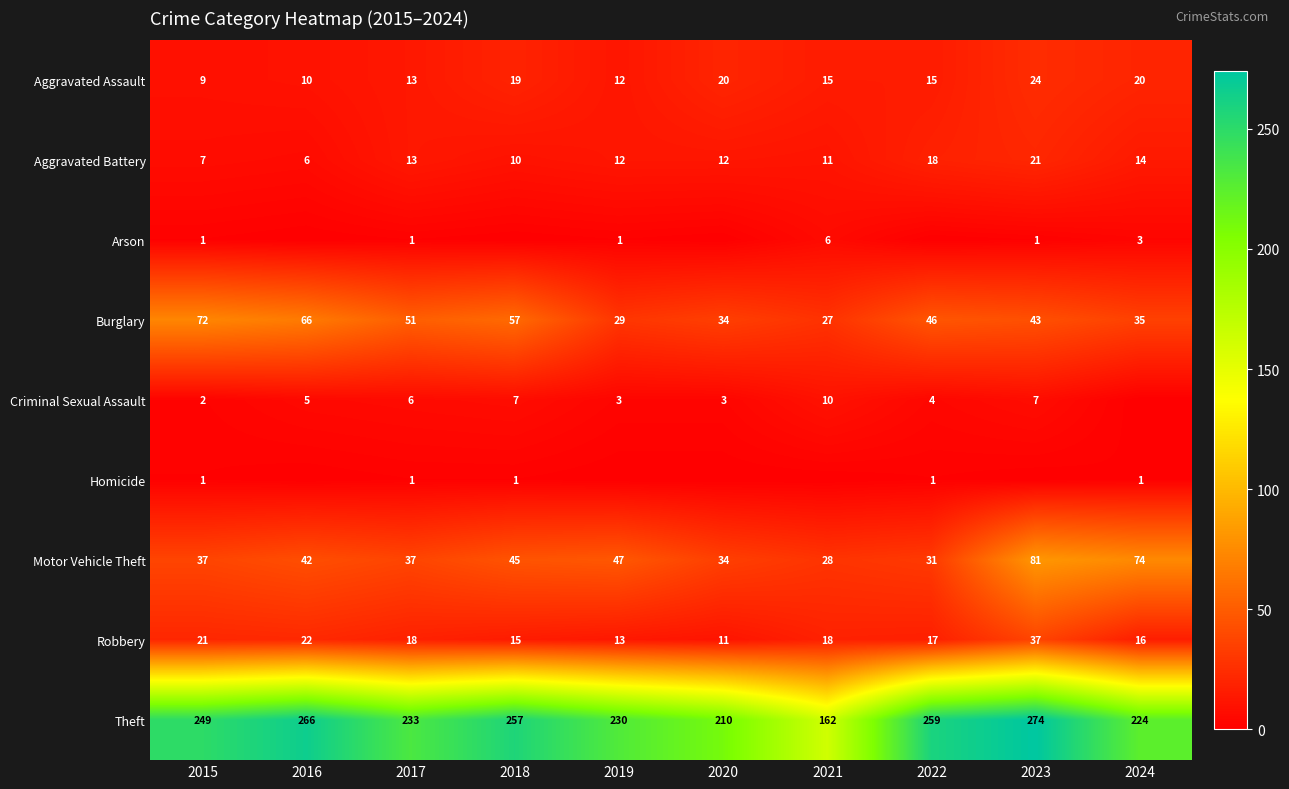

The Theft series shows 69 at 2019. True or false?

False